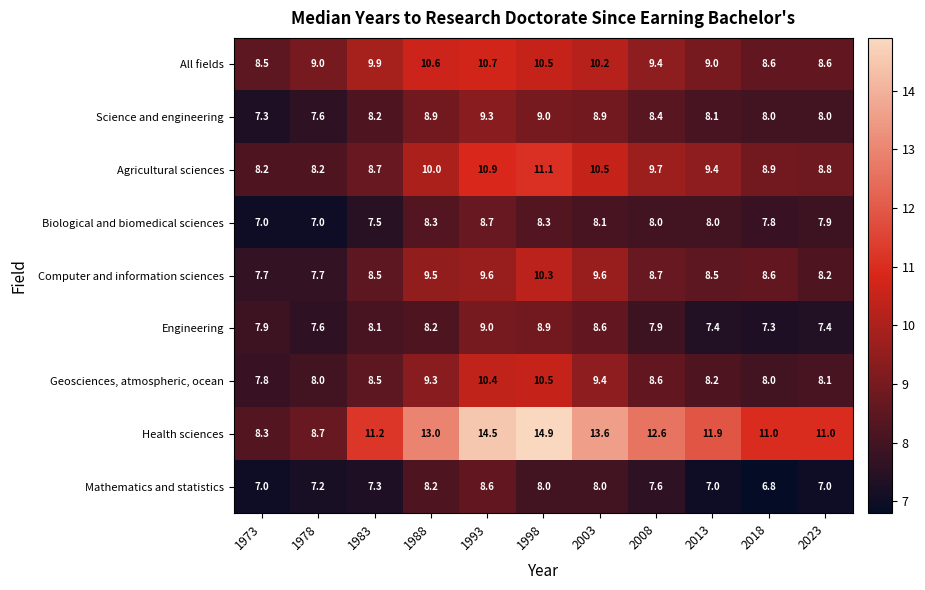

True or false: Engineering has a value of 12.2 at 2023.

False